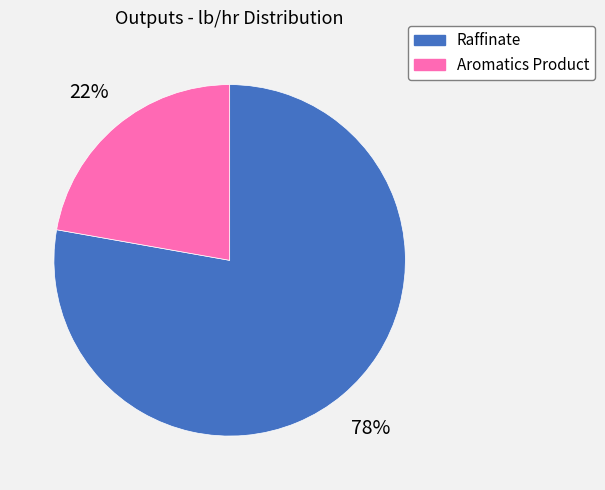

Rank the categories by value from highest to lowest.

Raffinate, Aromatics Product